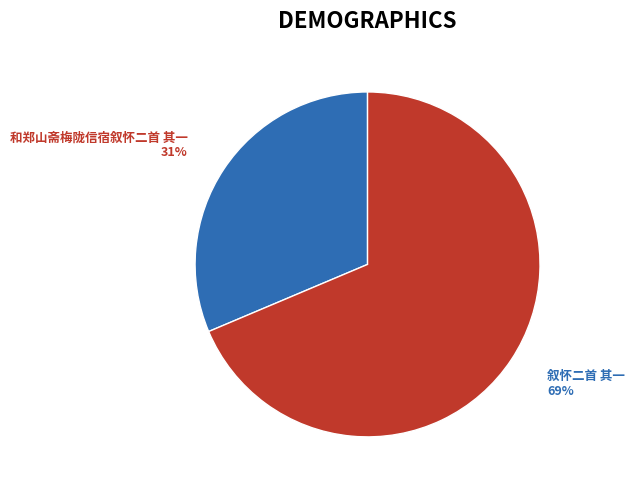

Is 和郑山斋梅陇信宿叙怀二首 其一 the majority of the pie?

No